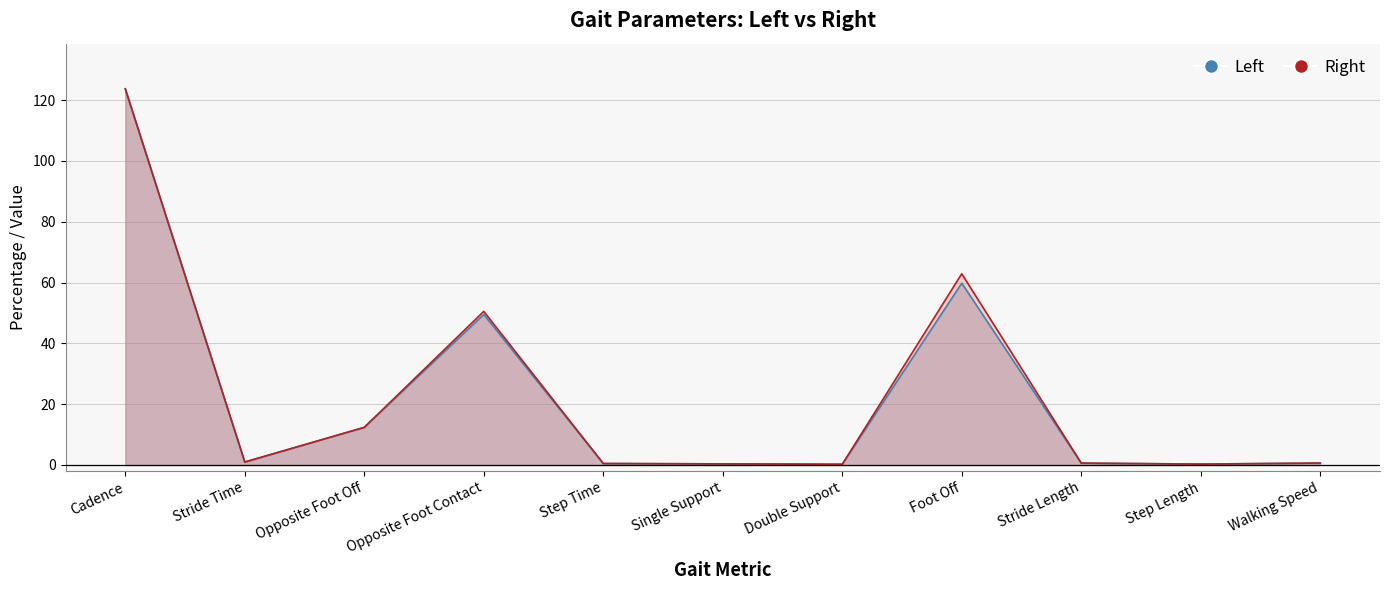

Where is the first local maximum for Right?

Opposite Foot Contact